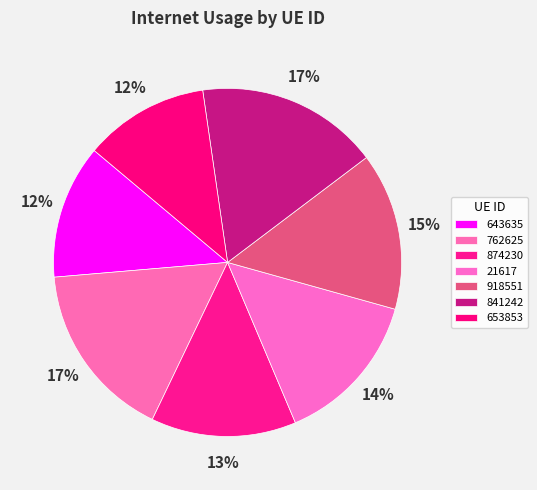

To the nearest percent, what is the difference between the largest and smallest slice percentages?

5%